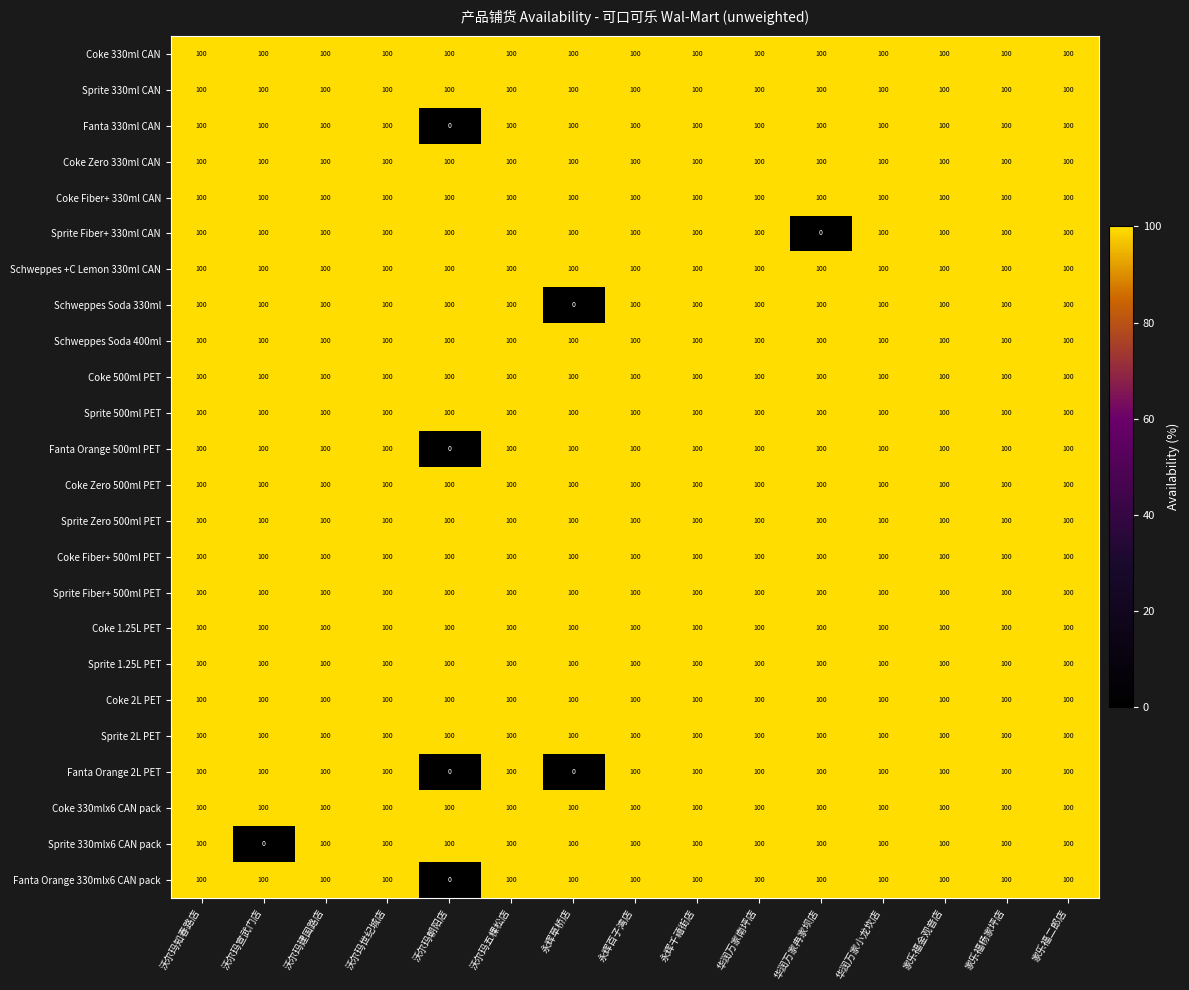

Is it true that Schweppes +C Lemon 330ml CAN equals 100 at 永辉百子湾店?

True